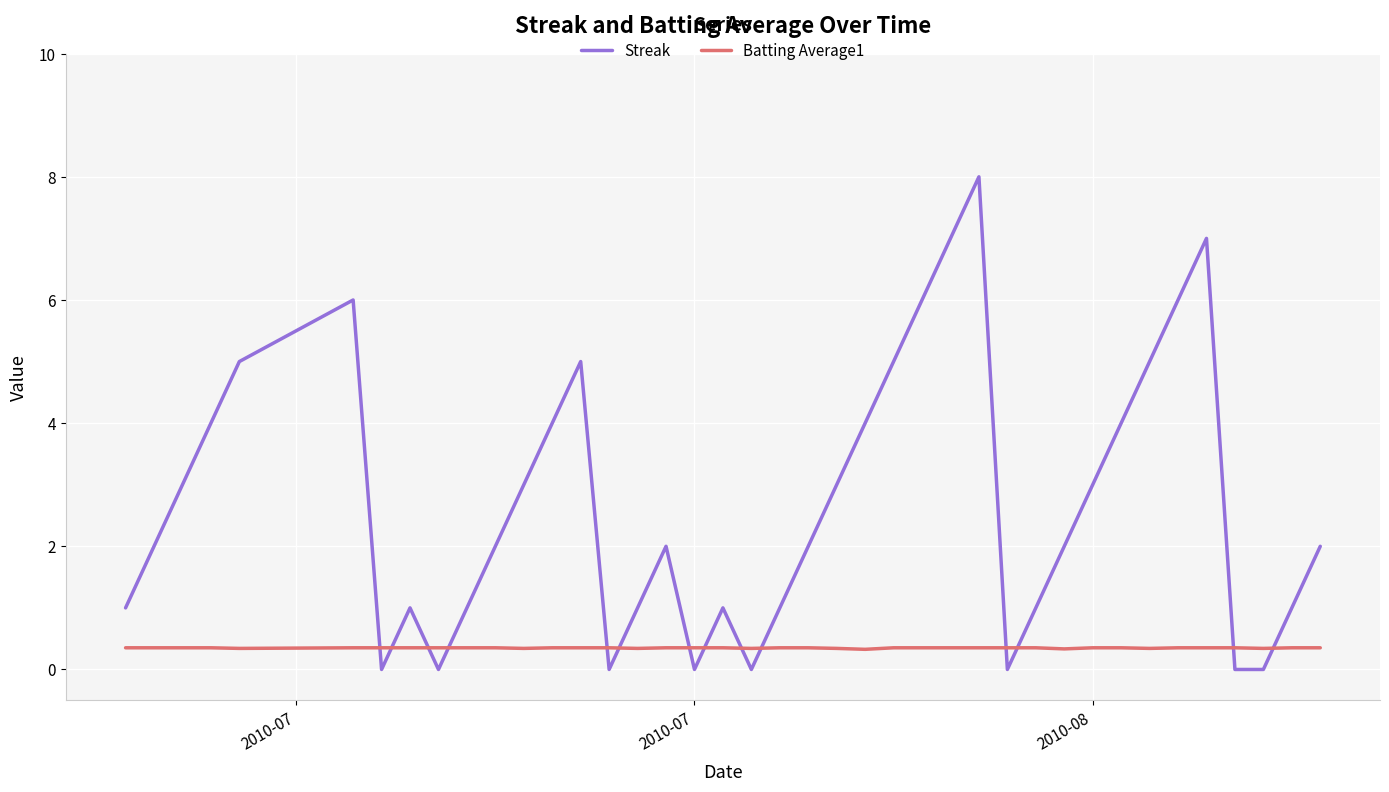

Which series has the largest total across all categories?

Streak